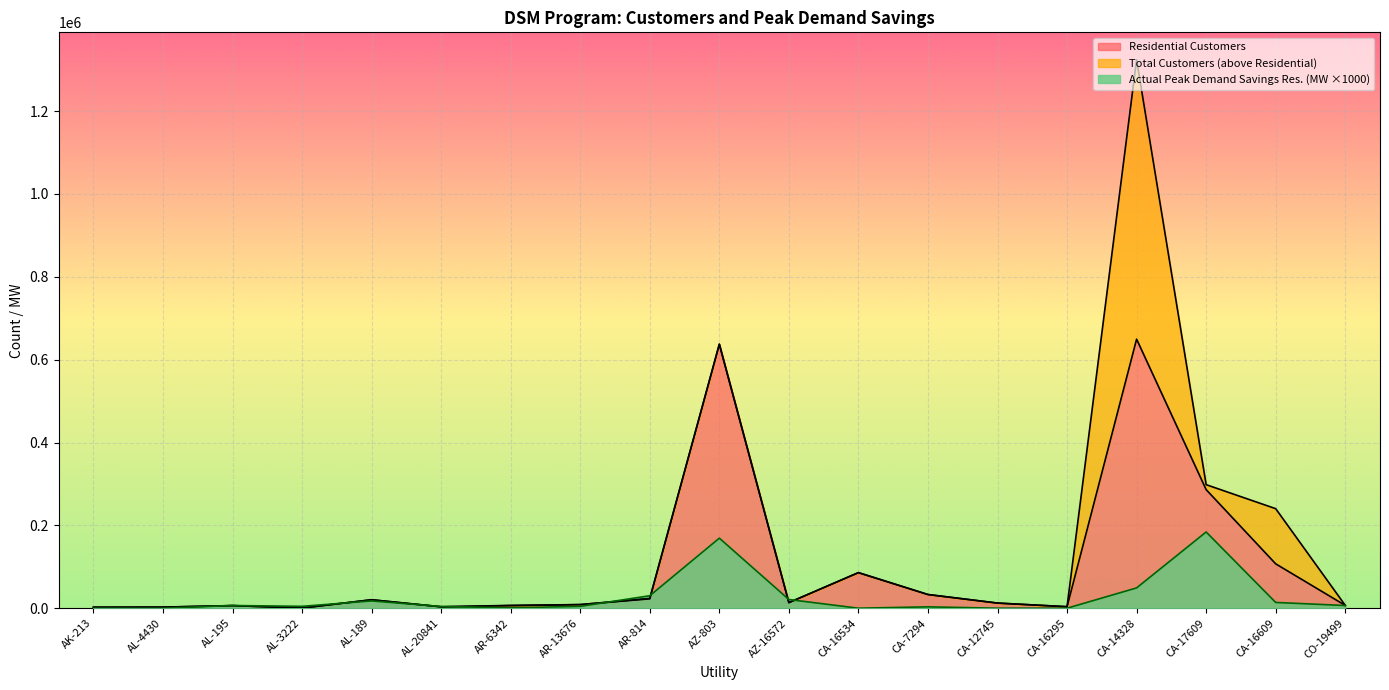

Is it true that Residential Customers equals 2631 at AL-4430?

True